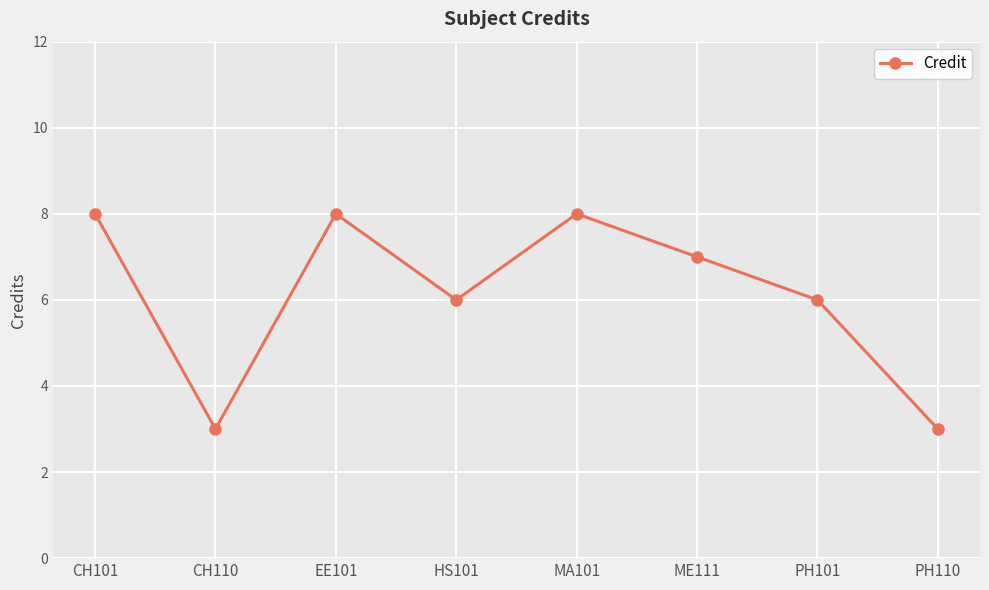

What position from the right is ME111?

3